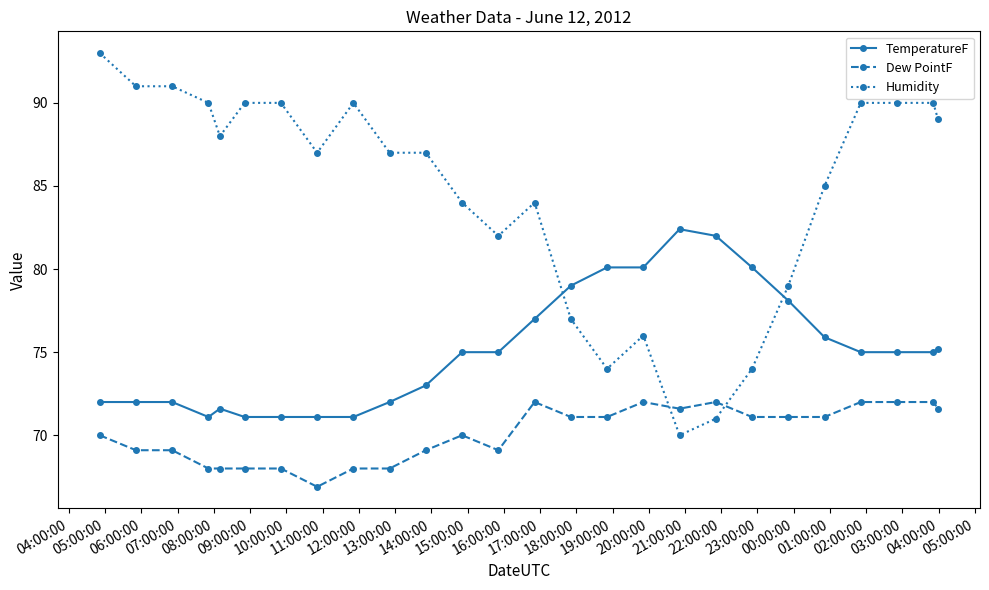

What is the maximum value shown in the chart?

93.0